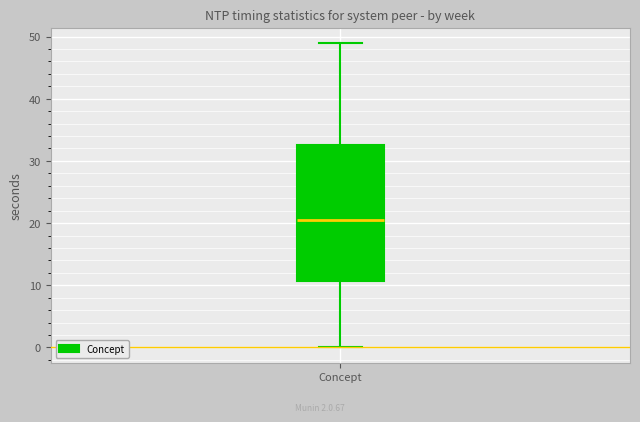

Where does the median line of the box for Concept sit on the y-axis? The values are not printed on the chart, so give them approximately, as read against the axis.

21